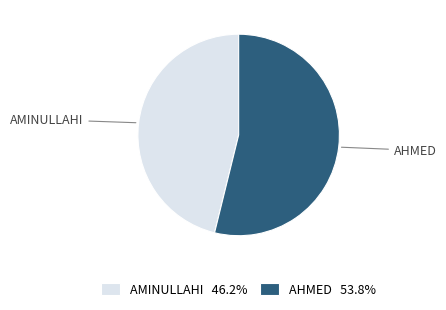

What is the ratio of the value at AMINULLAHI to the value at AHMED?

0.9